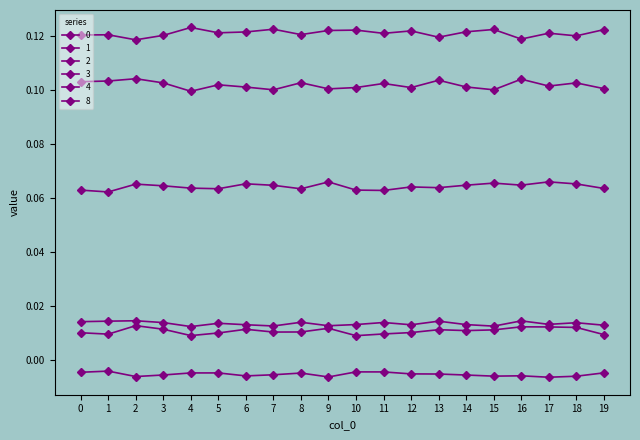

Does the chart have visible grid lines?

No